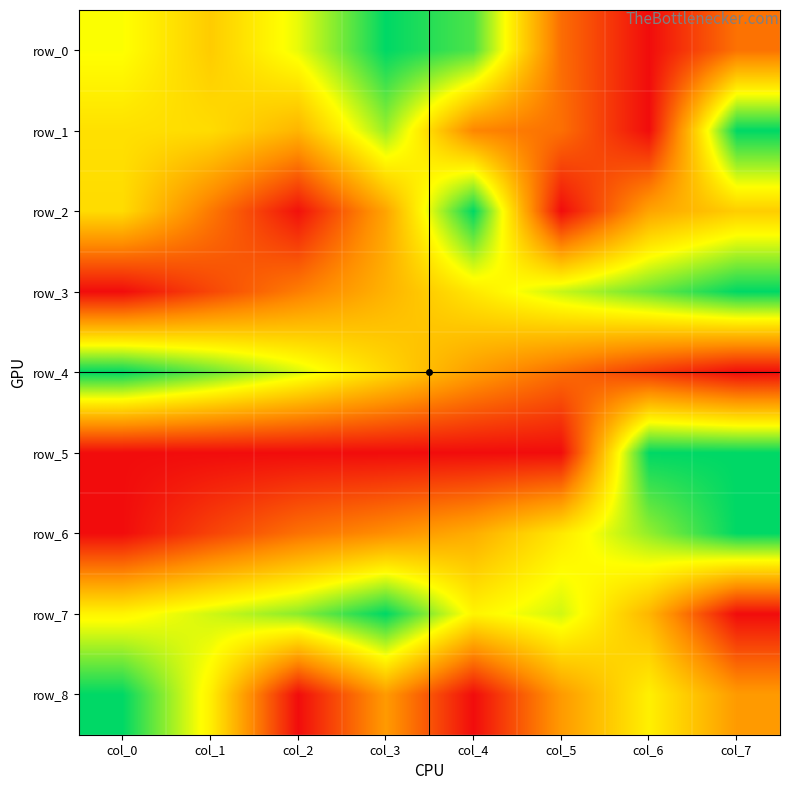

The value of row_0 at col_5 is 0.4. True or false?

False